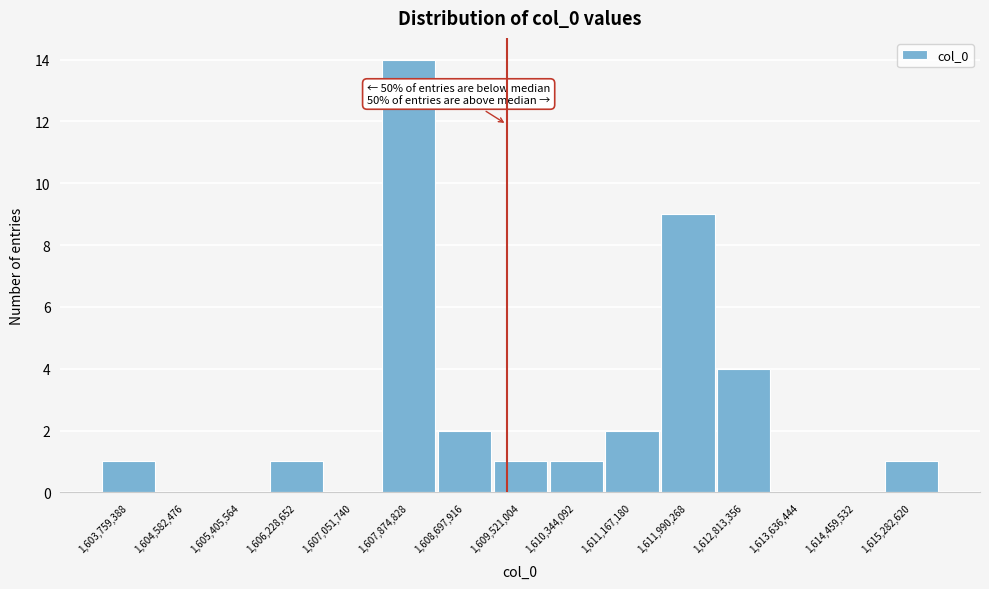

Reading left to right, what are all the values shown in this chart?

1,603,759,388=1	1,604,582,476=0	1,605,405,564=0	1,606,228,652=1	1,607,051,740=0	1,607,874,828=14	1,608,697,916=2	1,609,521,004=1	1,610,344,092=1	1,611,167,180=2	1,611,990,268=9	1,612,813,356=4	1,613,636,444=0	1,614,459,532=0	1,615,282,620=1